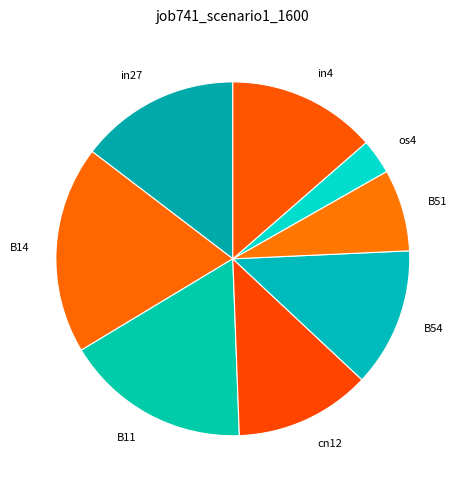

The cn12 slice represents 12% of the pie. True or false?

True